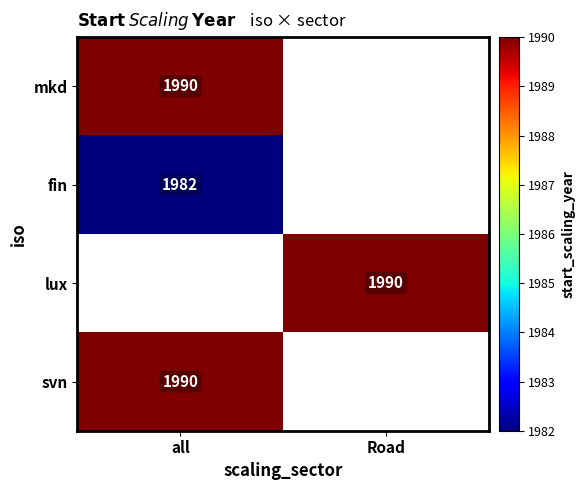

The value of lux at Road is 710. True or false?

False